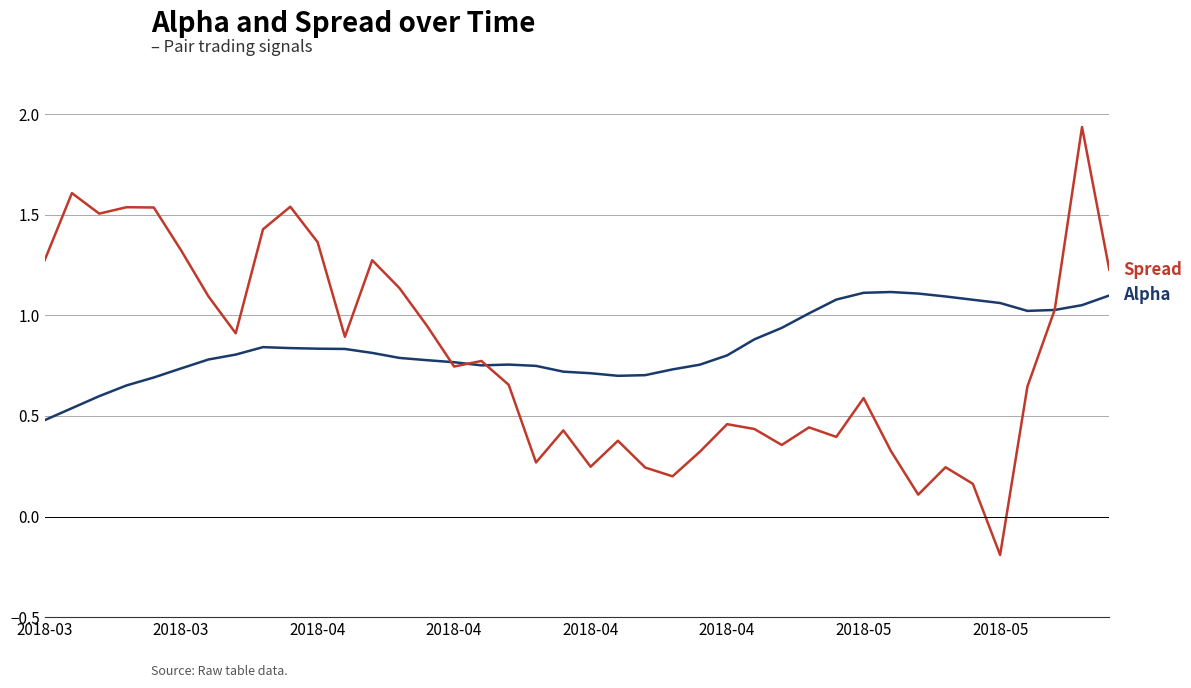

Is this an area chart (filled region under the line)?

No